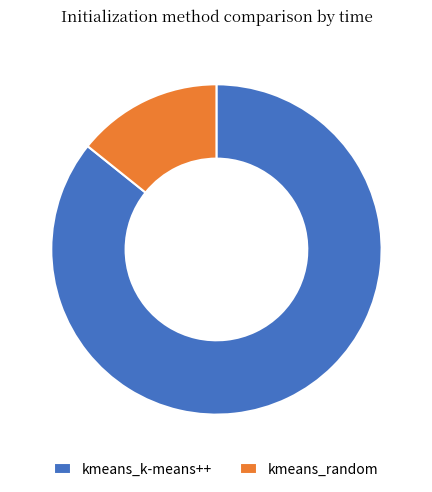

True or false: kmeans_random accounts for 14% of the total.

True